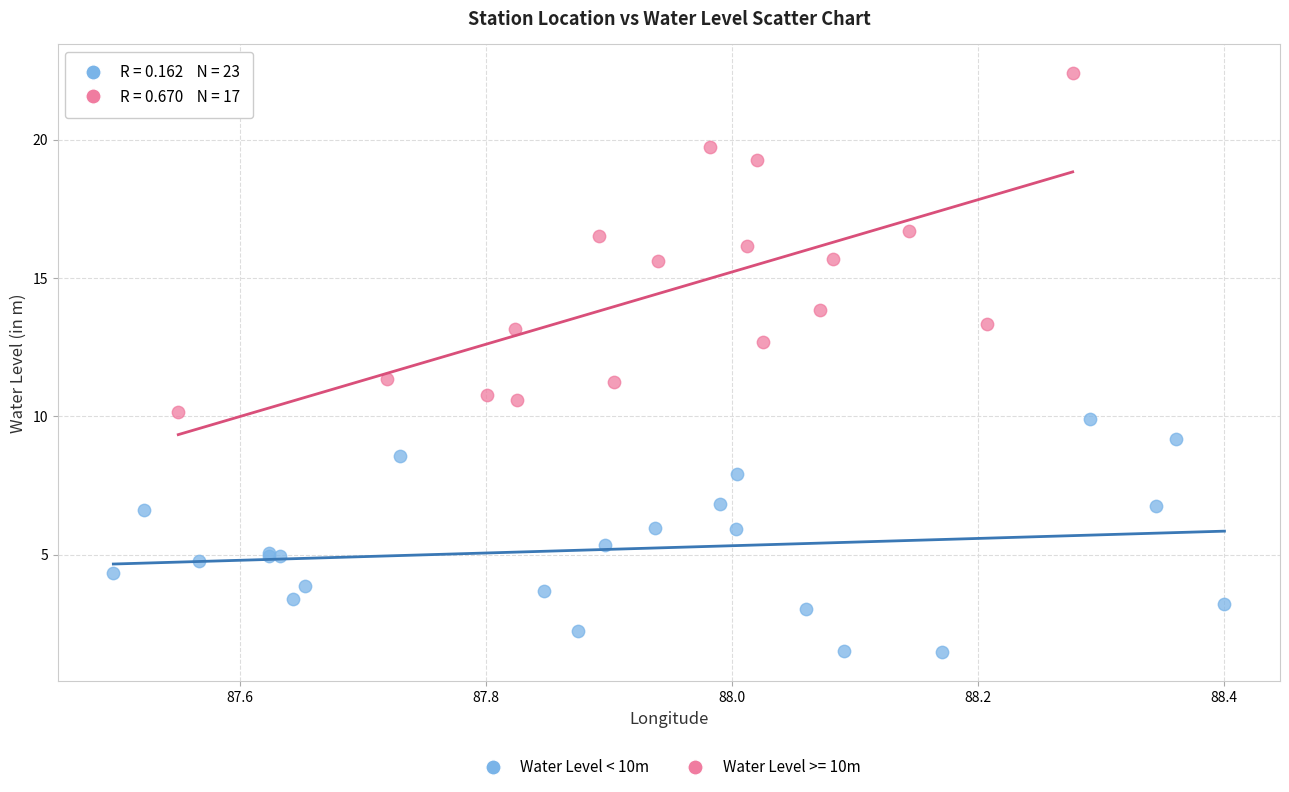

Which series contains the lowest Y value?

Water Level < 10m